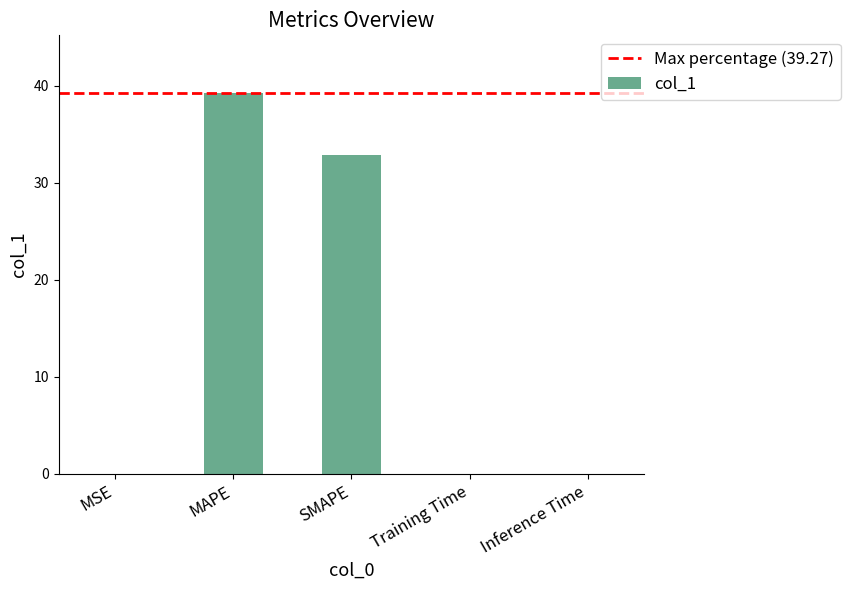

The value at Training Time is 0.0. True or false?

True